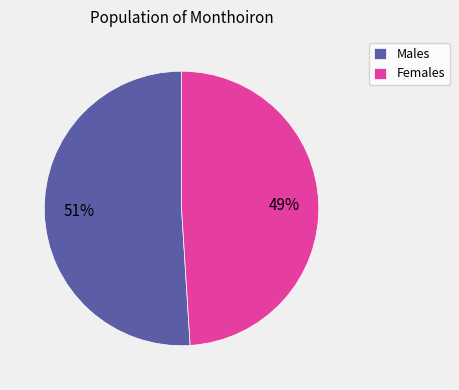

To the nearest percent, what portion does Males represent?

51%